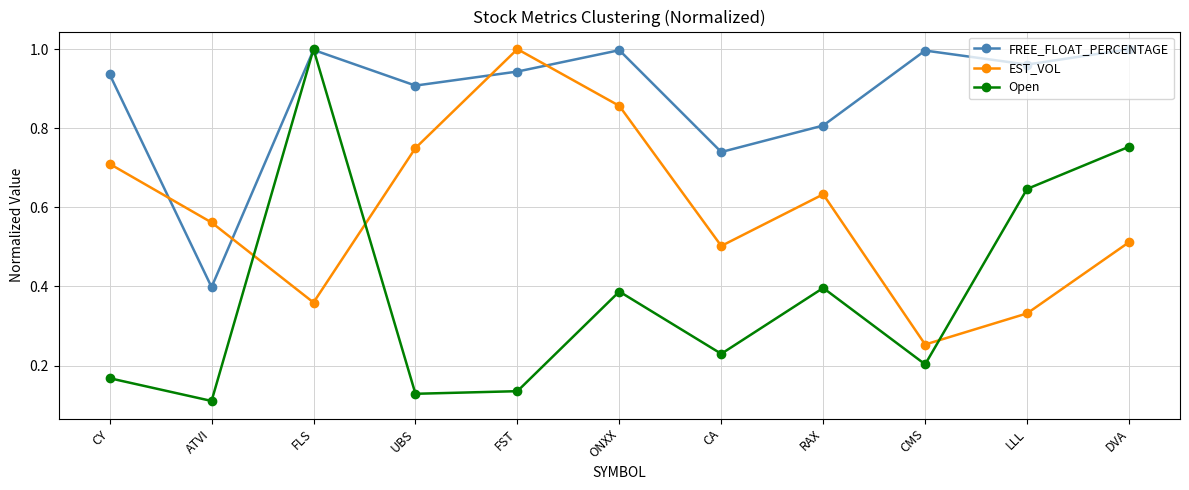

Where do Open and EST_VOL first cross each other?

ATVI and FLS